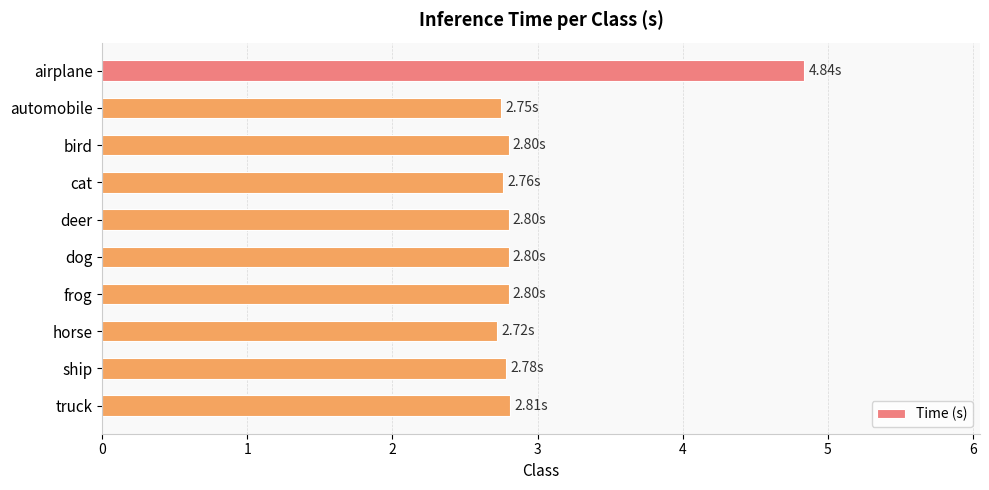

Does the chart contain stacked bars?

No